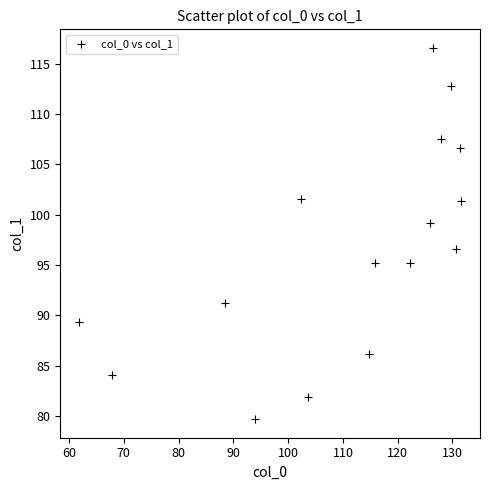

What is the range of X values (max minus min)?

69.7